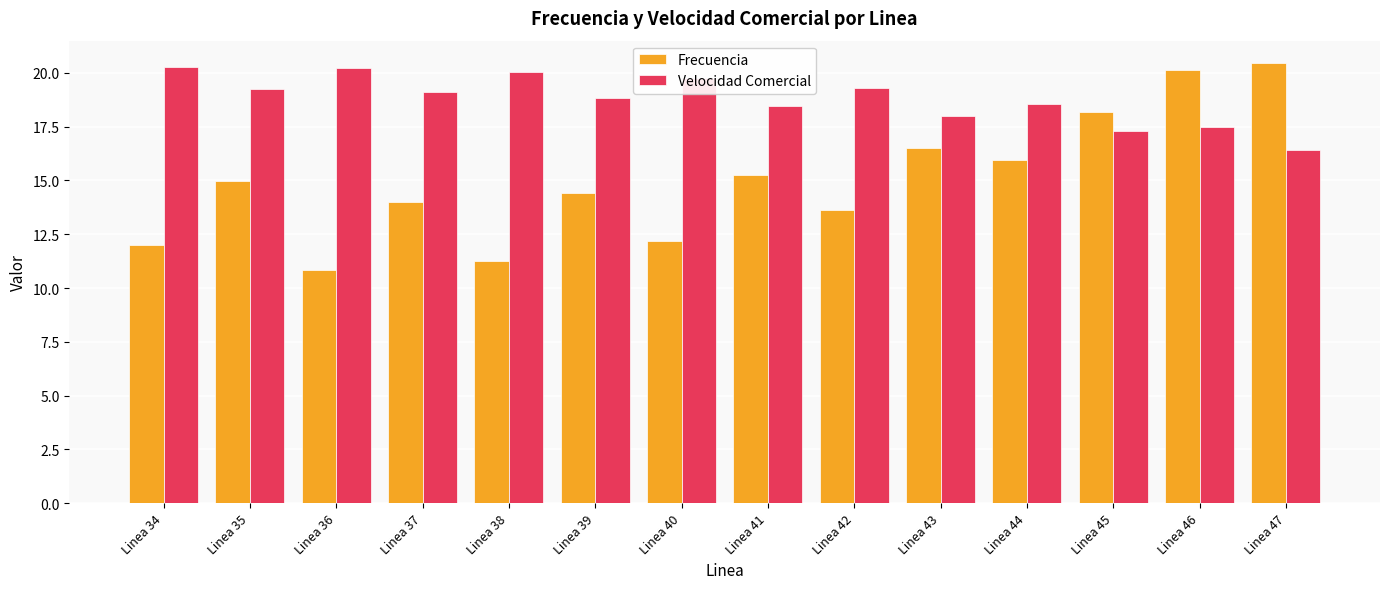

What is the difference between the Velocidad Comercial values at Linea 34 and Linea 35?

1.0